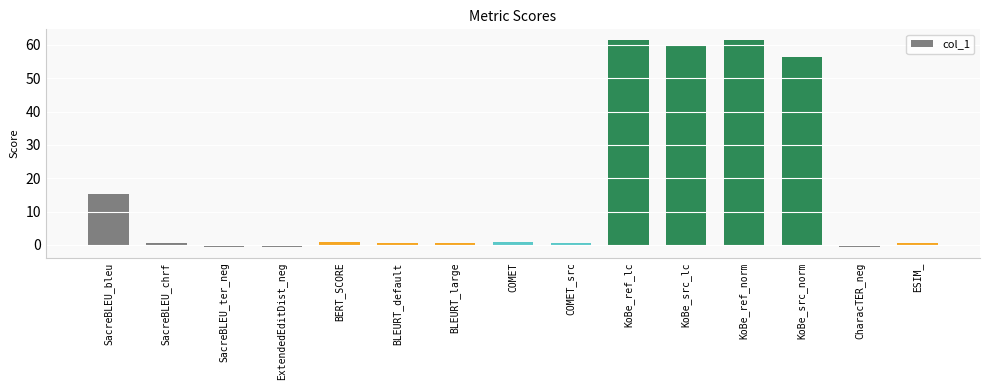

How many values exceed 0?

12